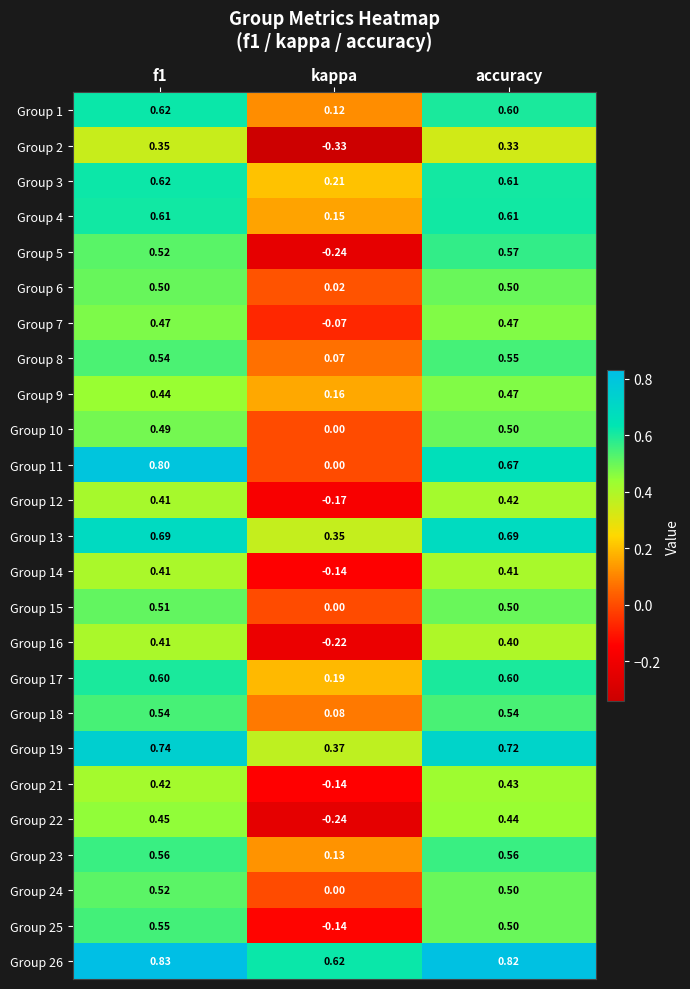

Which category has the lowest value in the Group 21 series?

kappa